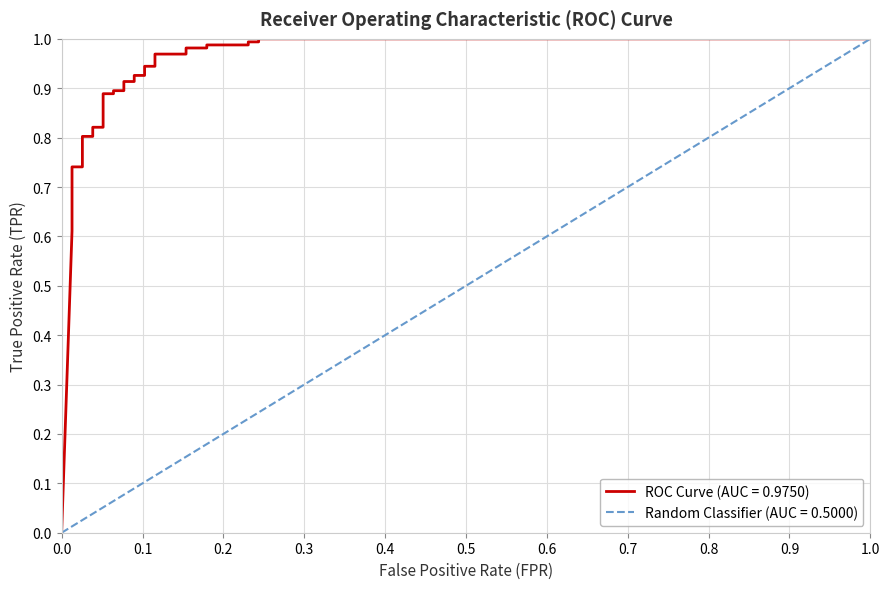

Which label corresponds to the smallest value in the chart?

fpr